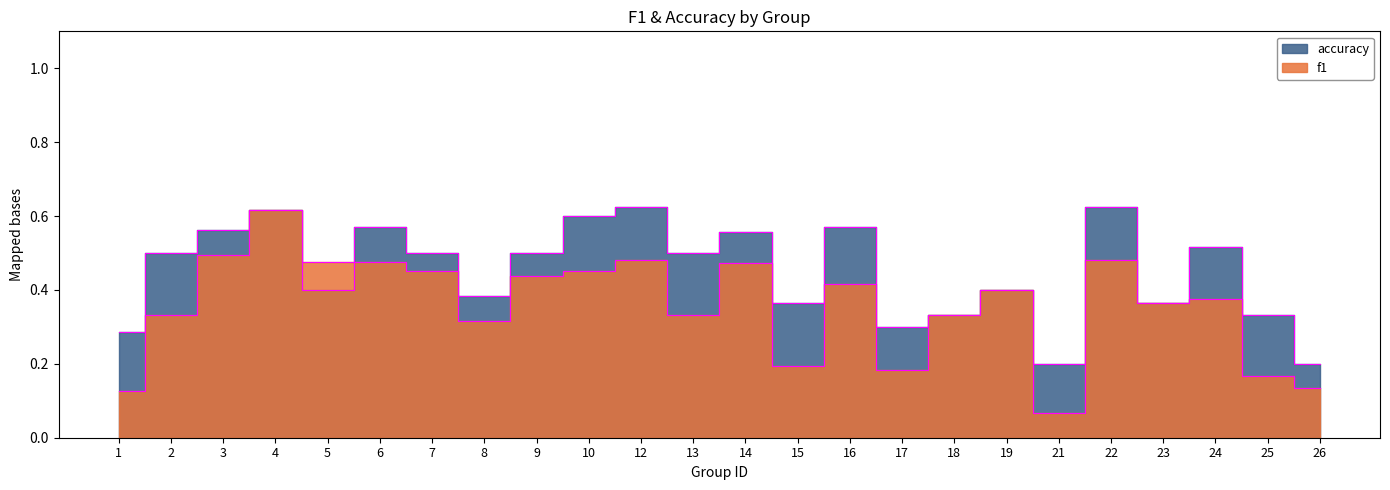

Where is accuracy nearest to the value 0?

21